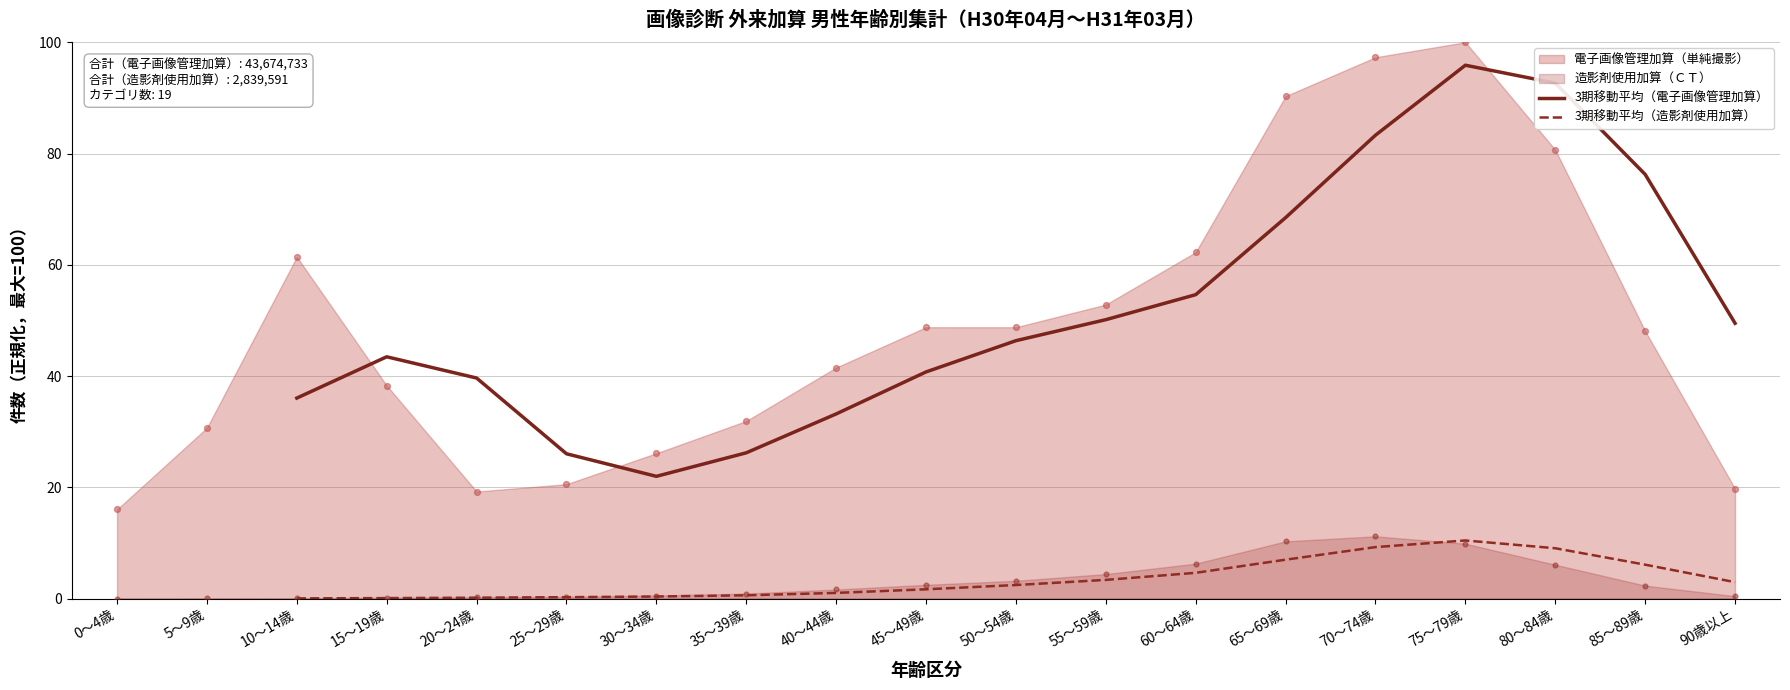

At which category is the sum across all series the highest?

75～79歳